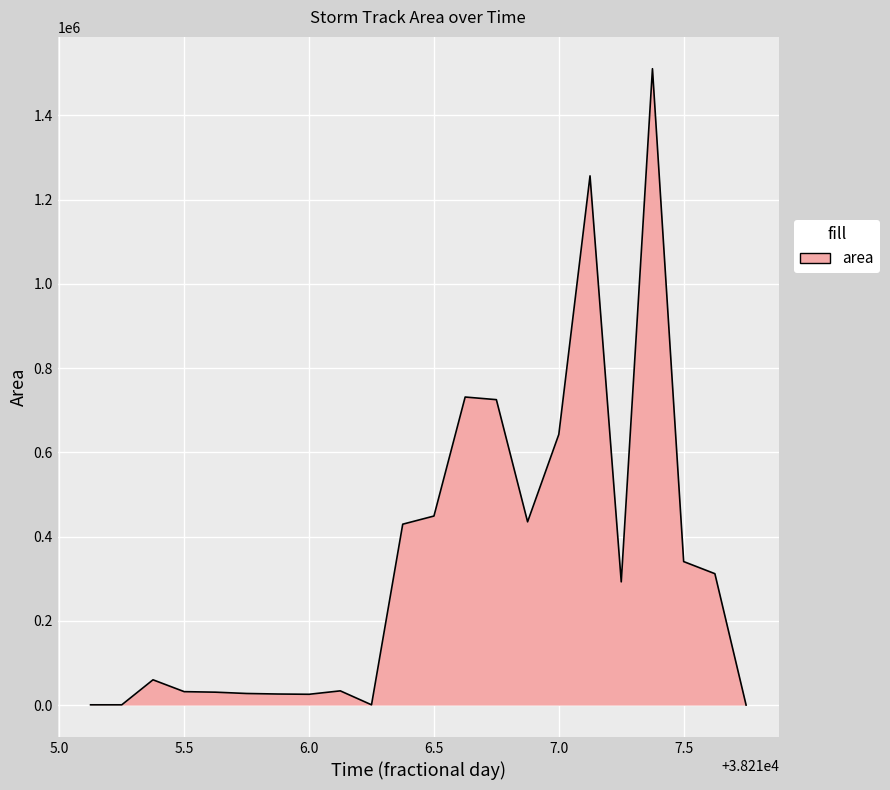

What is the maximum value shown in the chart?

1510625